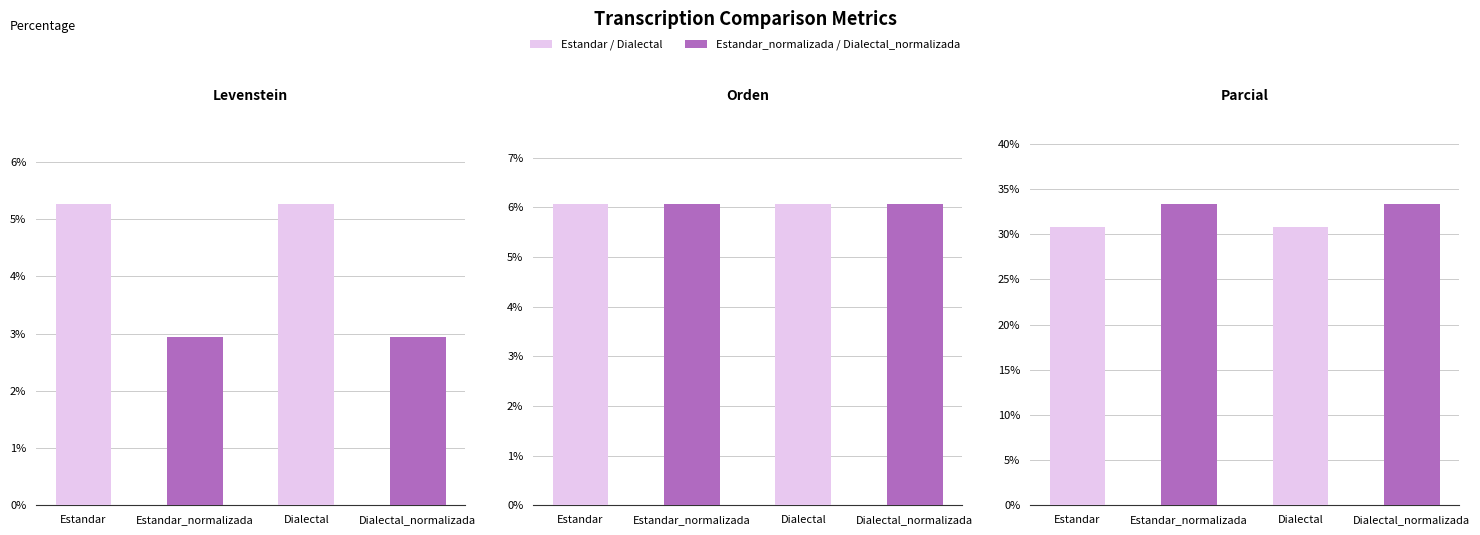

At which label is Parcial closest to 32?

Estandar